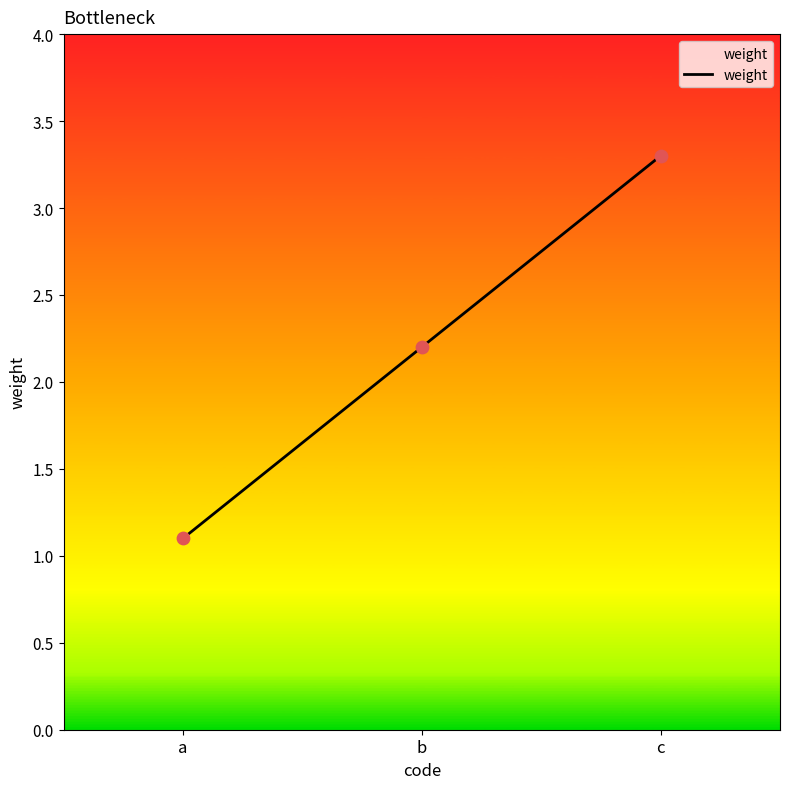

What is the ratio of the value at c to the value at b?

1.5